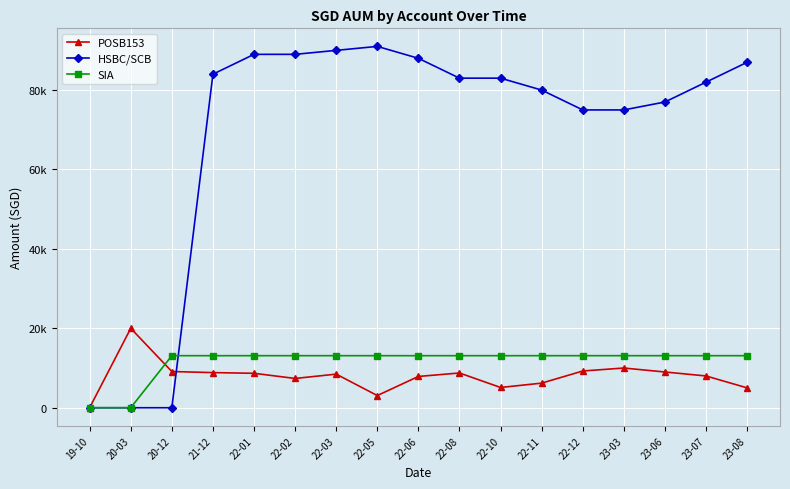

What is the difference between the second highest and minimum values in the SIA series?

13108.5